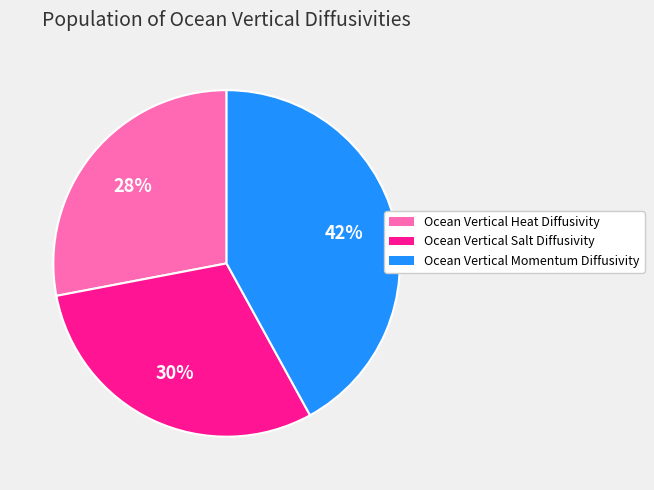

To the nearest percent, what portion does Ocean Vertical Heat Diffusivity represent?

28%